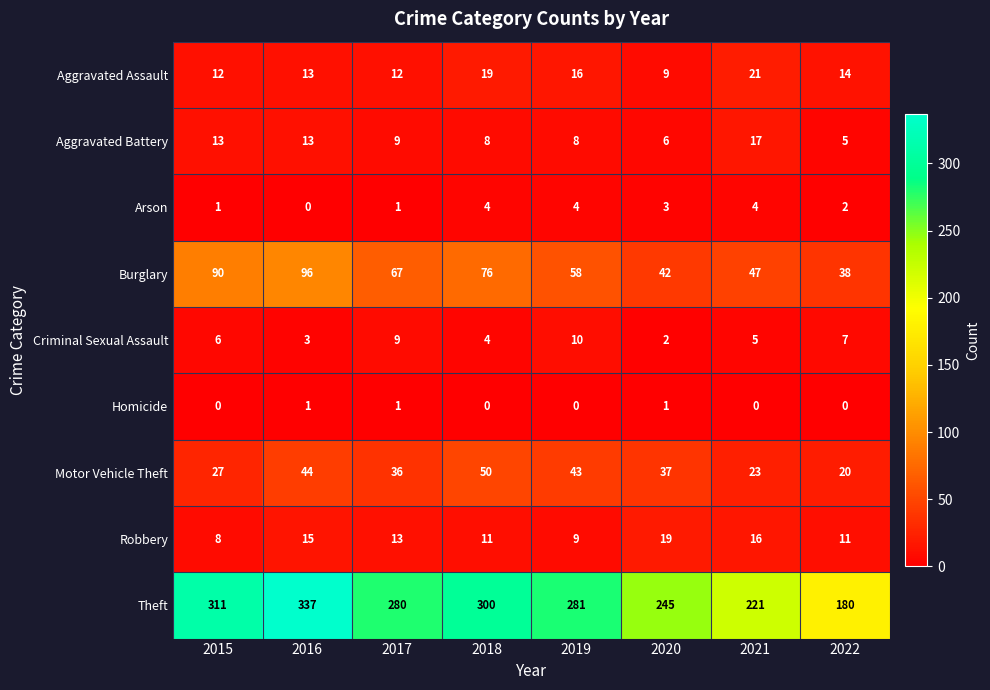

What is the difference between the maximum and minimum values in the Aggravated Assault series?

12